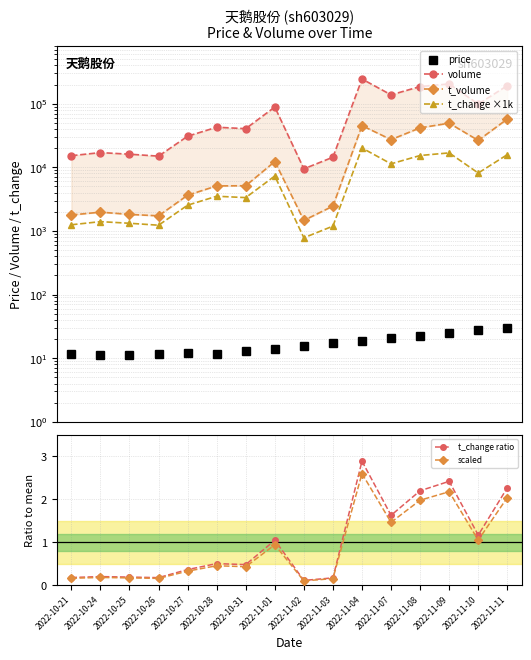

What is the maximum value for t_change ratio?

2.9